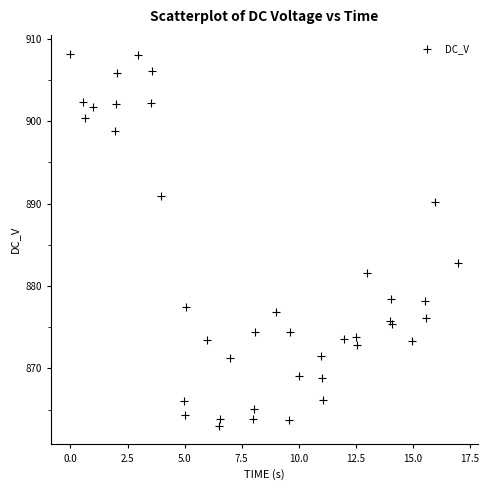

What Y value in the scatter plot is closest to 885?

882.8